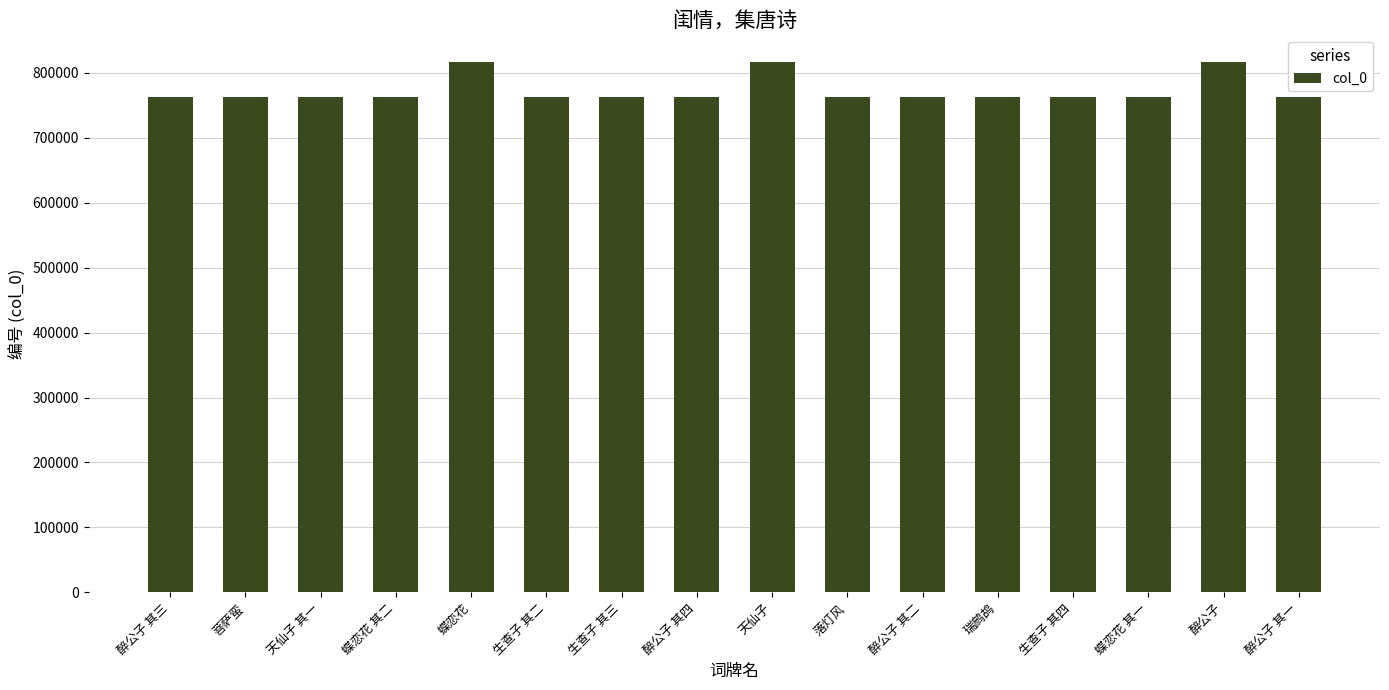

What is the label of the 8th bar from the left?

醉公子 其四